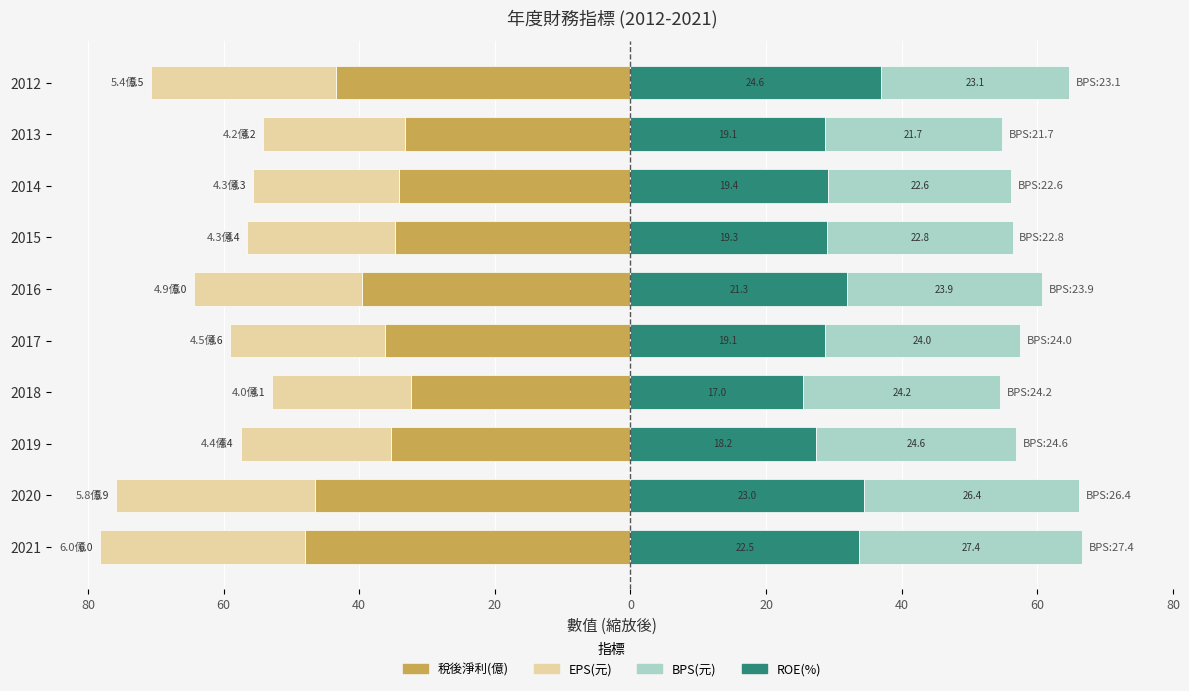

What is the spread (max minus min) of values at 2018?

61.4